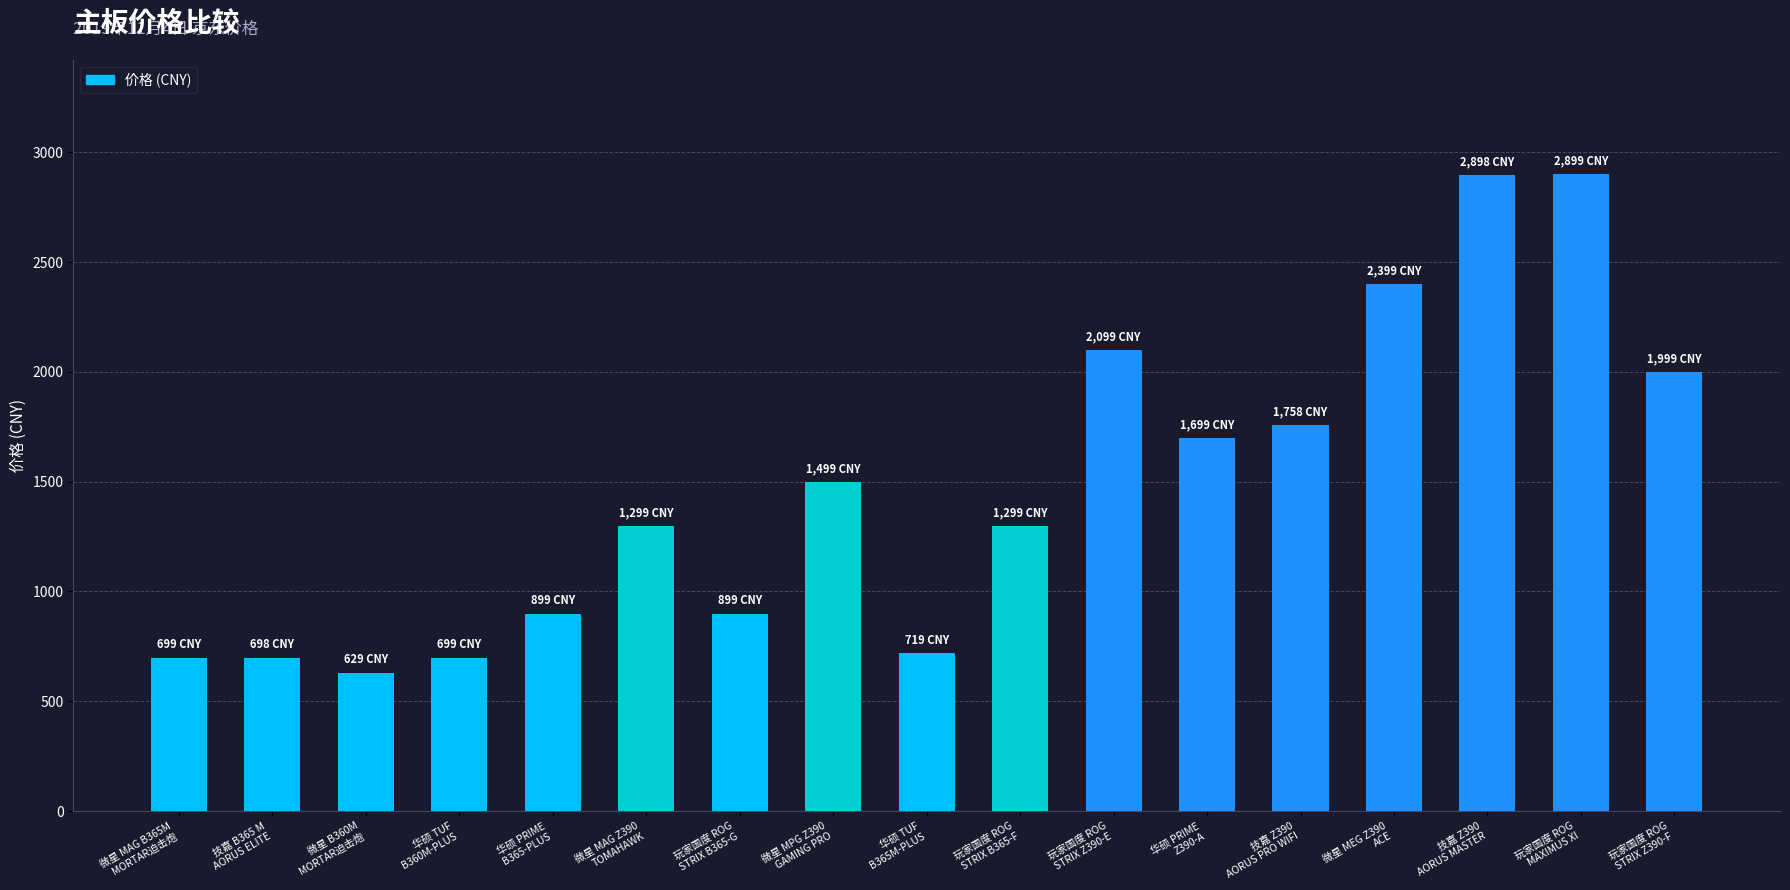

What is the maximum value shown in the chart?

2899